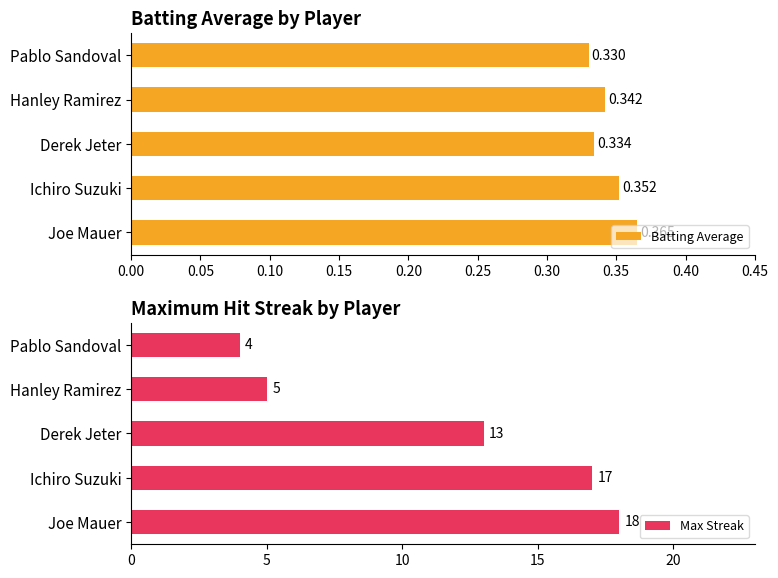

What is the lowest value of the Max Streak series?

4